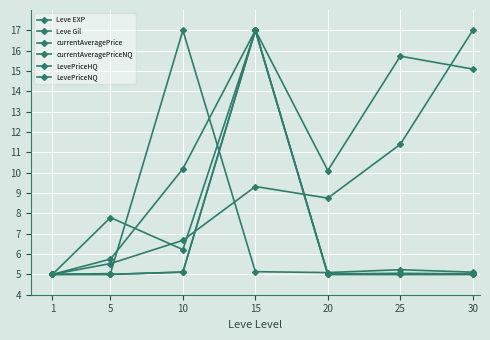

What is the value of the Leve Gil point at the 6th from the left?

15.7